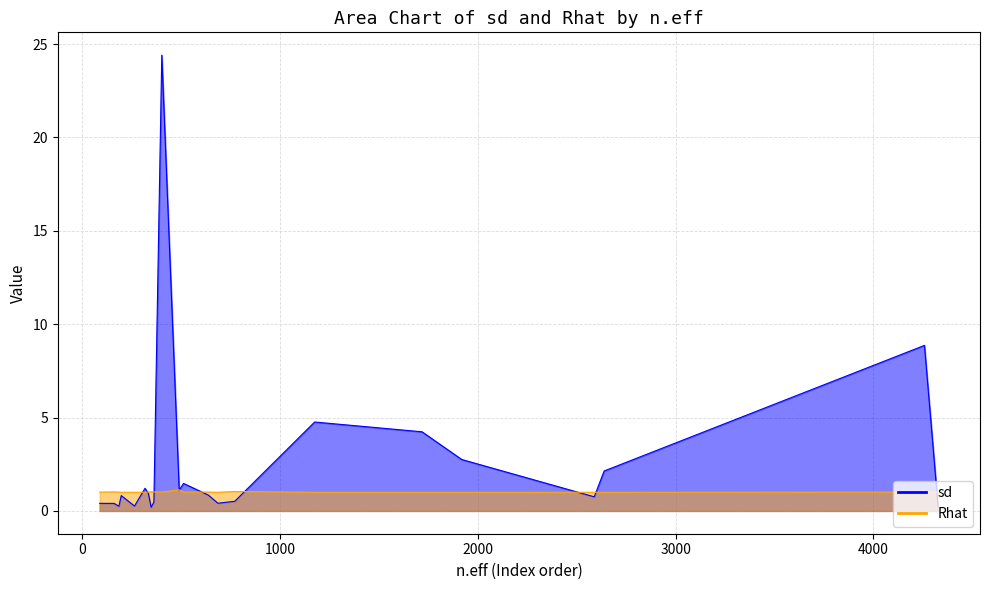

Which series ends up on top after the final intersection of sd and Rhat?

Rhat